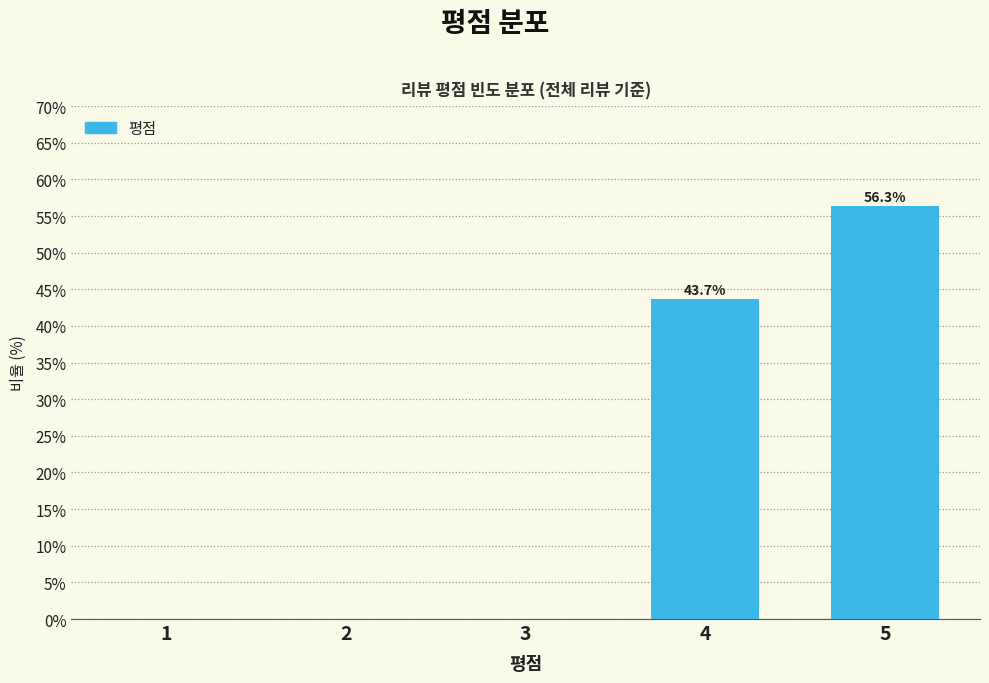

Reading right to left, transcribe all the data shown in this chart.

5=56.3	4=43.7	3=0.0	2=0.0	1=0.0